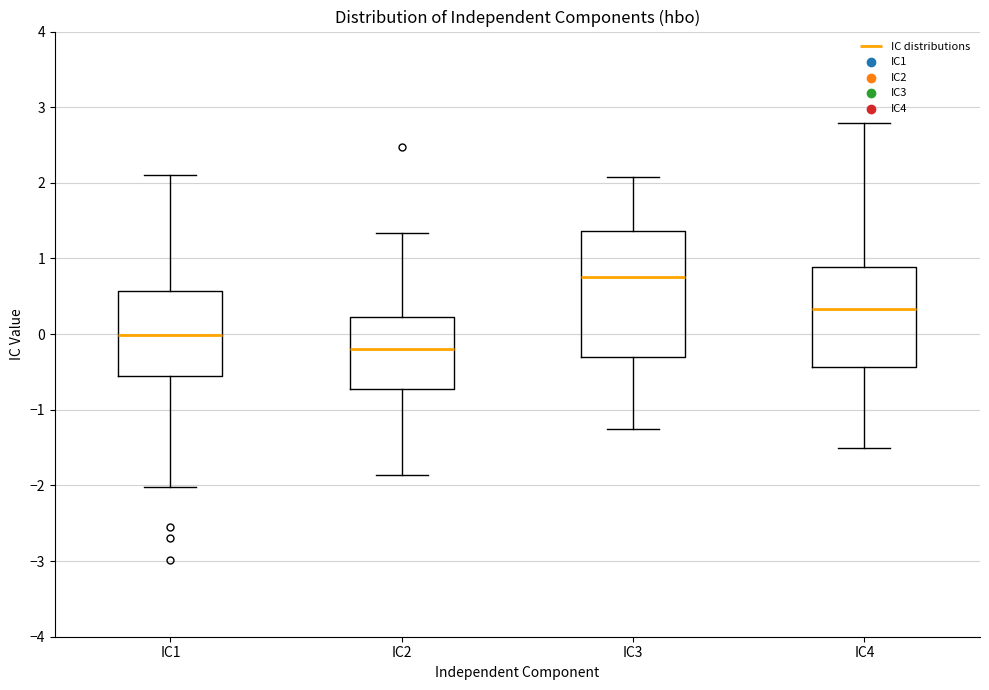

Comparing the boxes themselves (not the whiskers), which one is the tallest?

IC3